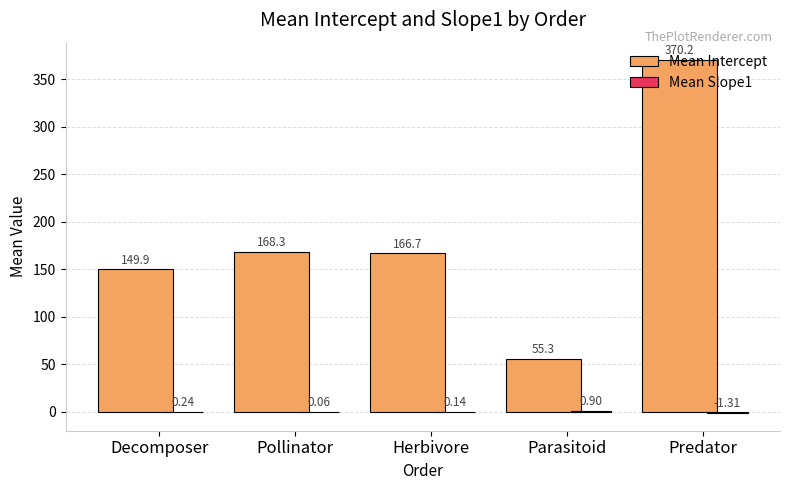

Does the chart contain stacked bars?

No